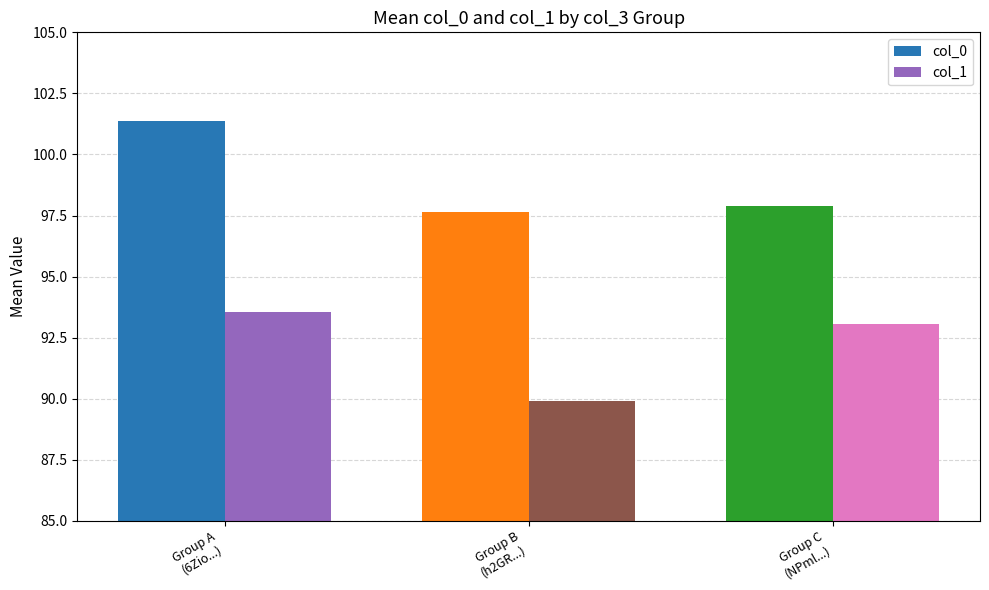

The col_1 series shows 93.1 at Group C
(NPml...). True or false?

True